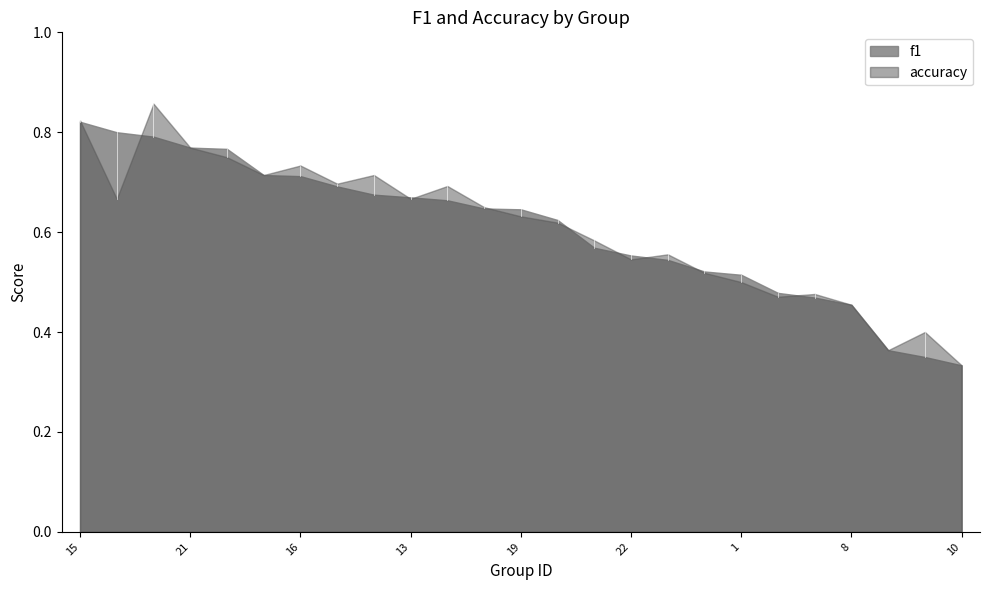

Which category has the highest value in the f1 series?

15